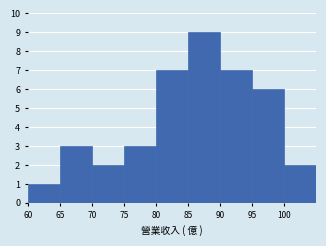

How tall is the bar that spans 90 to 95 on the x-axis? The values are not printed on the chart, so give them approximately, as read against the axis.

7